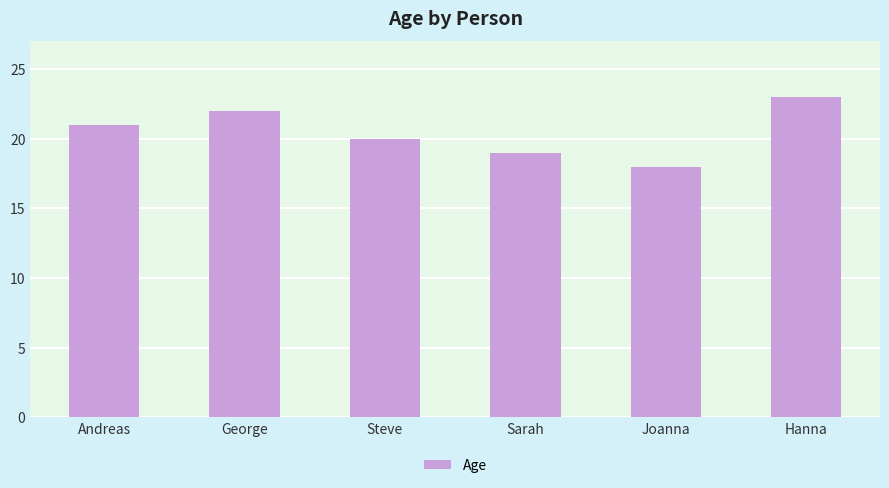

Which label corresponds to the smallest value in the chart?

Joanna